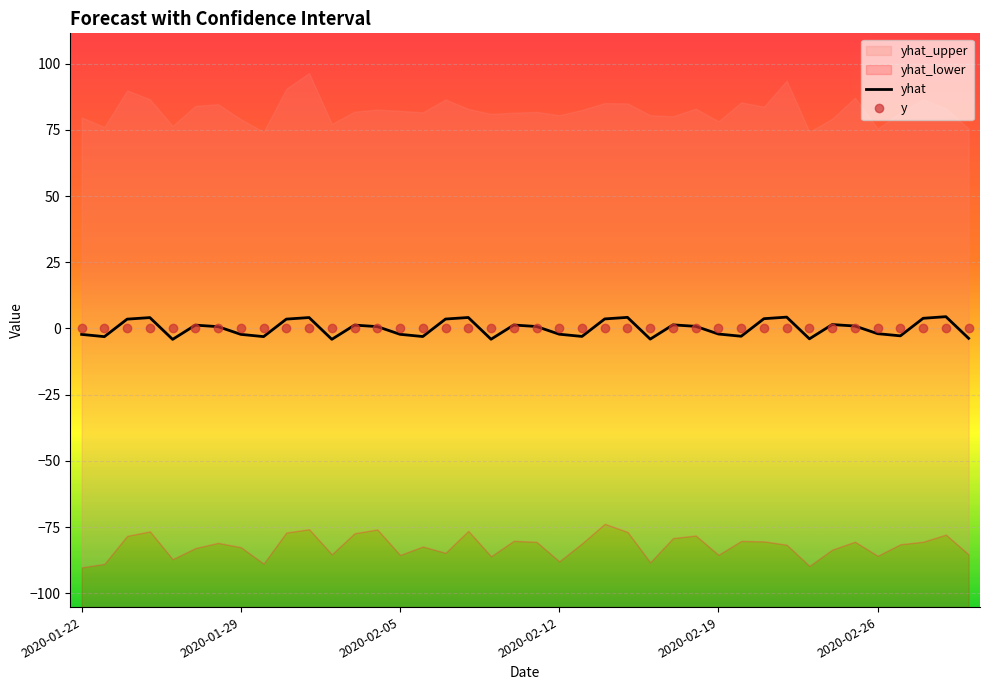

At 37, list the series in order from smallest to largest.

y, yhat